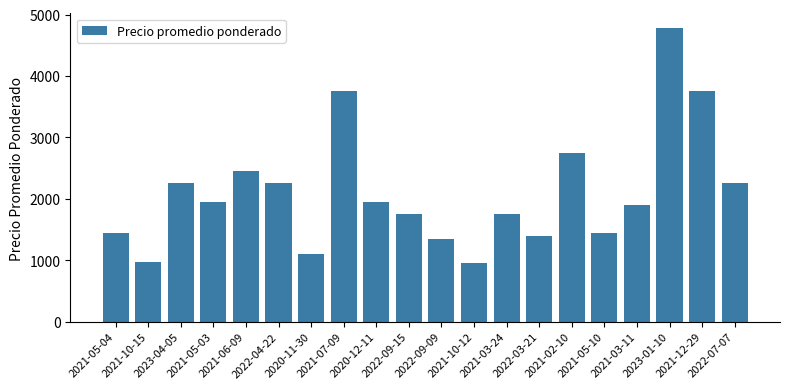

What is the difference between the maximum and minimum values?

3828